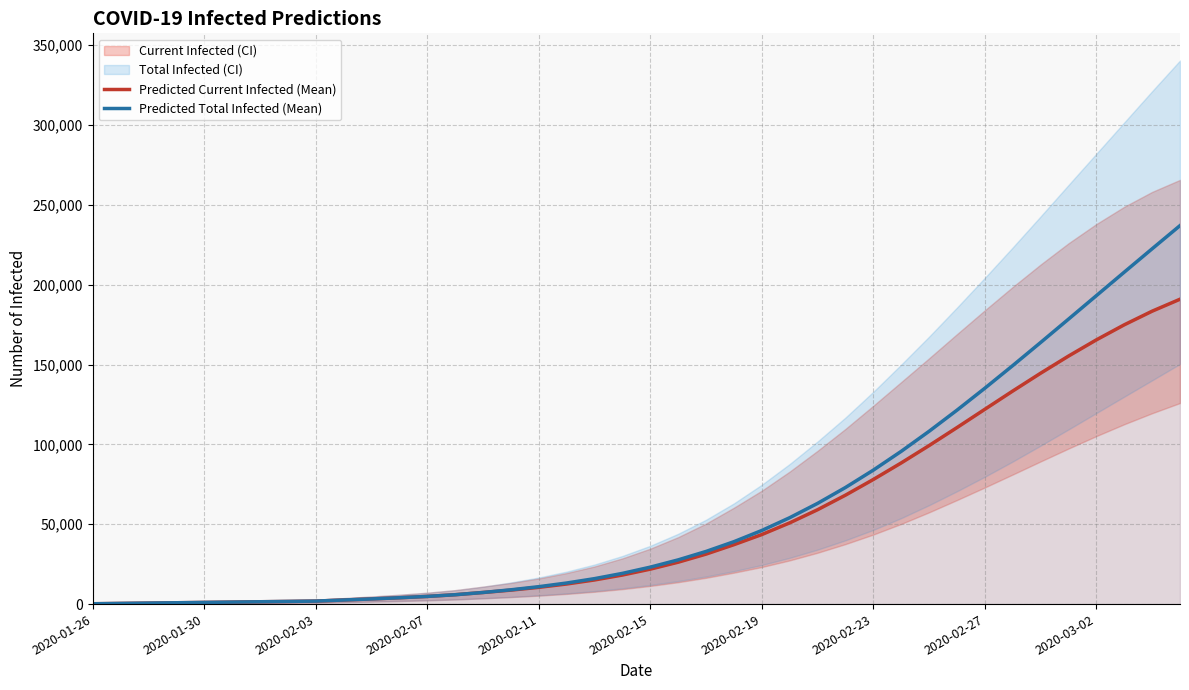

What is the maximum value for Predicted Current Infected (Mean)?

190873